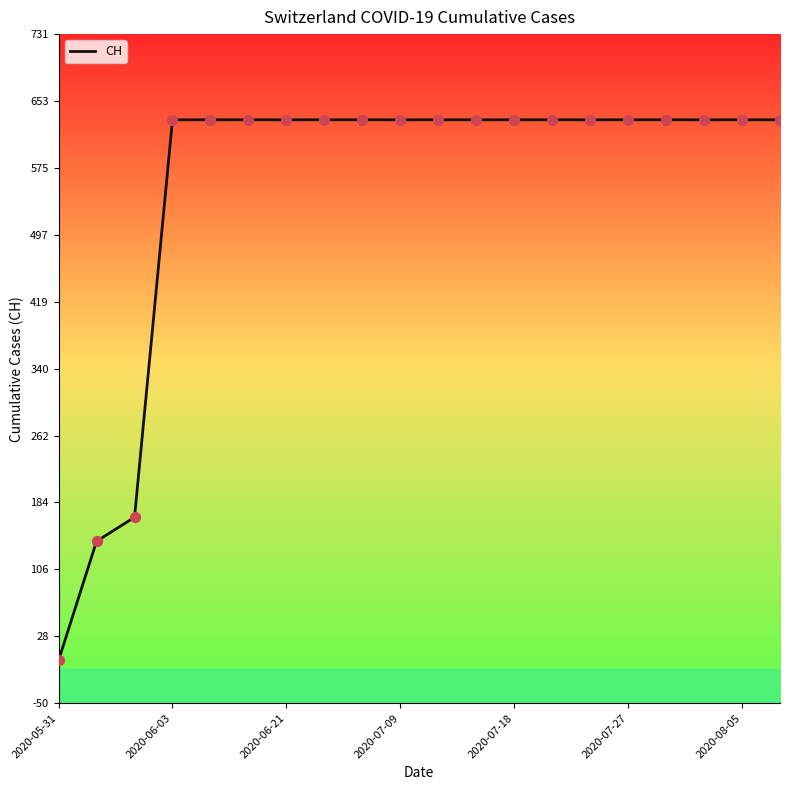

What is the maximum value shown in the chart?

631